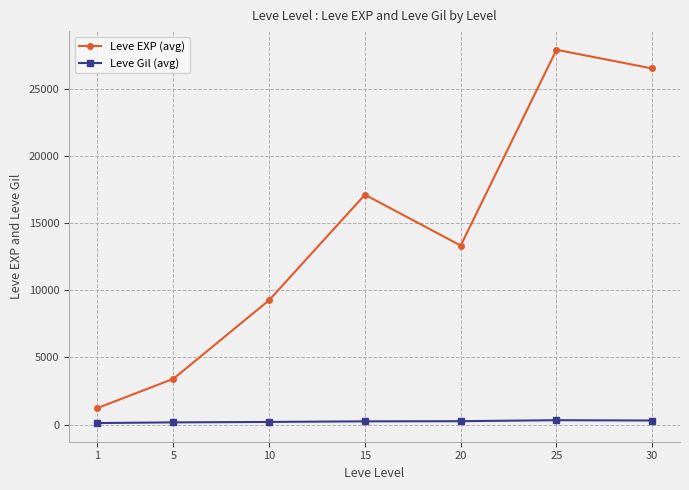

Is this an area chart (filled region under the line)?

No